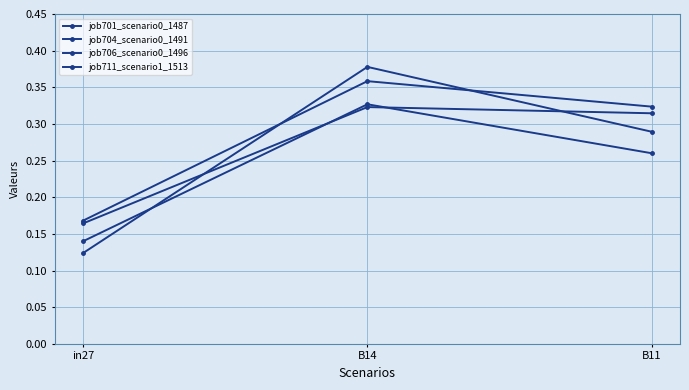

How many series are shown in this chart?

4